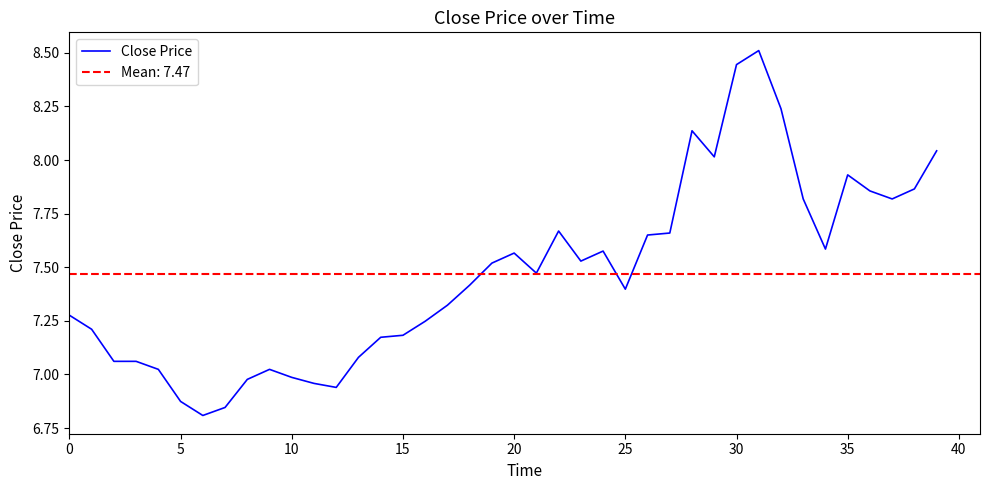

Count the number of categories in the chart.

40